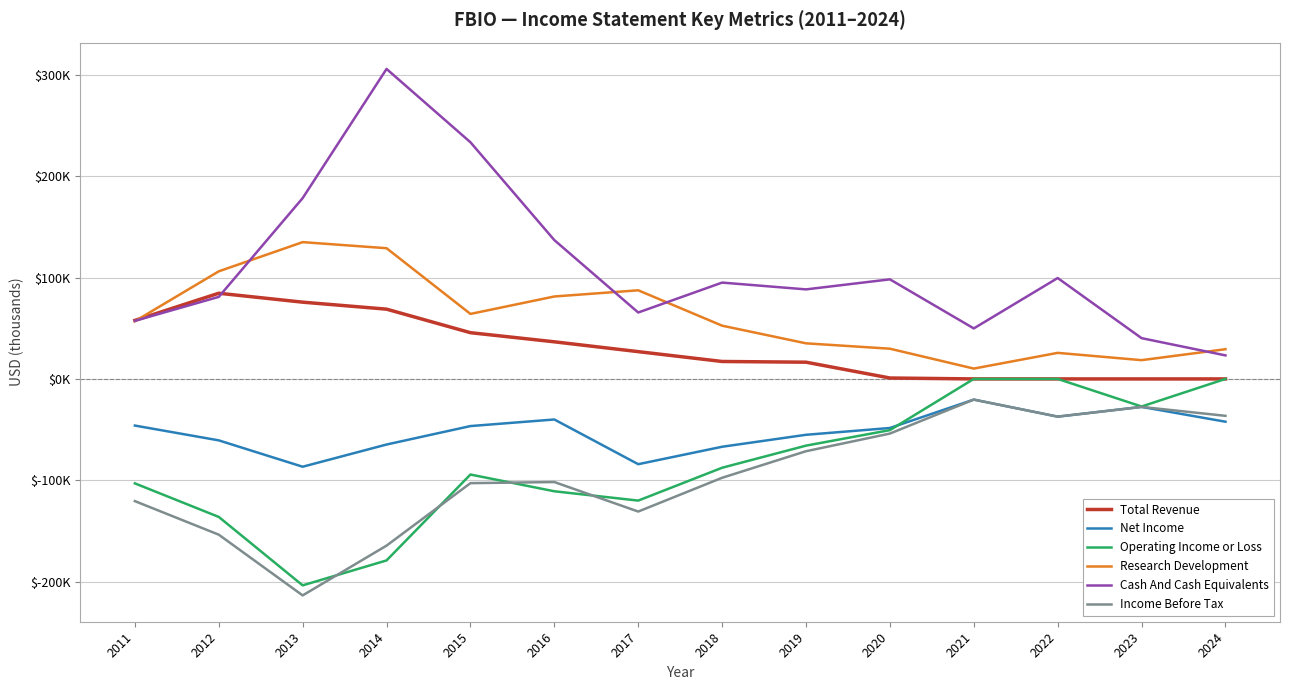

Does the chart display data point markers on the line(s)?

No